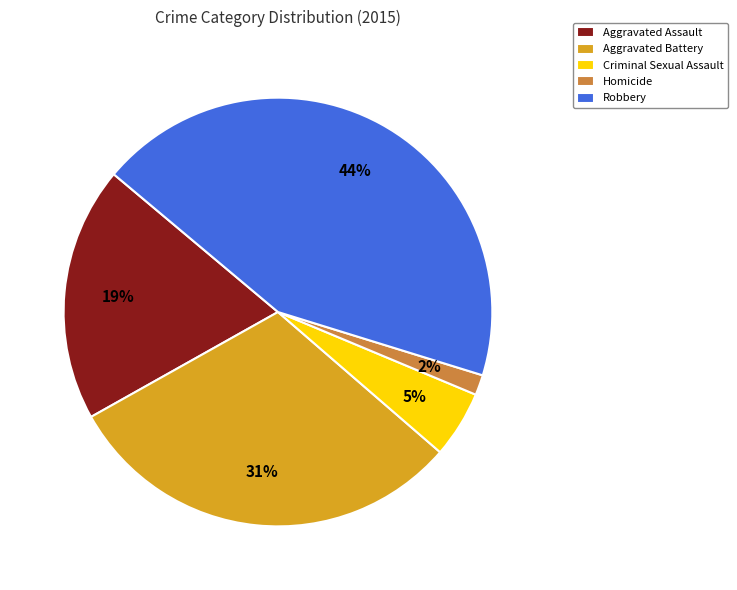

How many slices are in this pie chart?

5